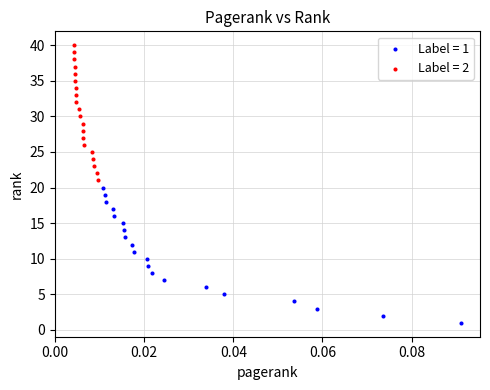

Which series reaches the maximum Y coordinate?

Label = 2